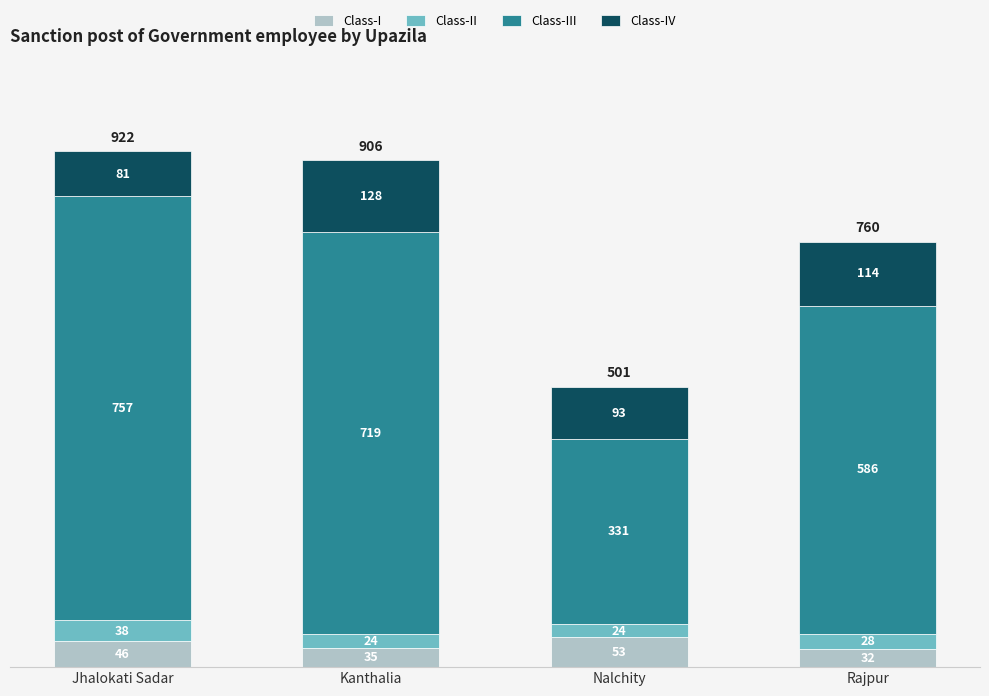

What is the lowest value of the Class-I series?

32